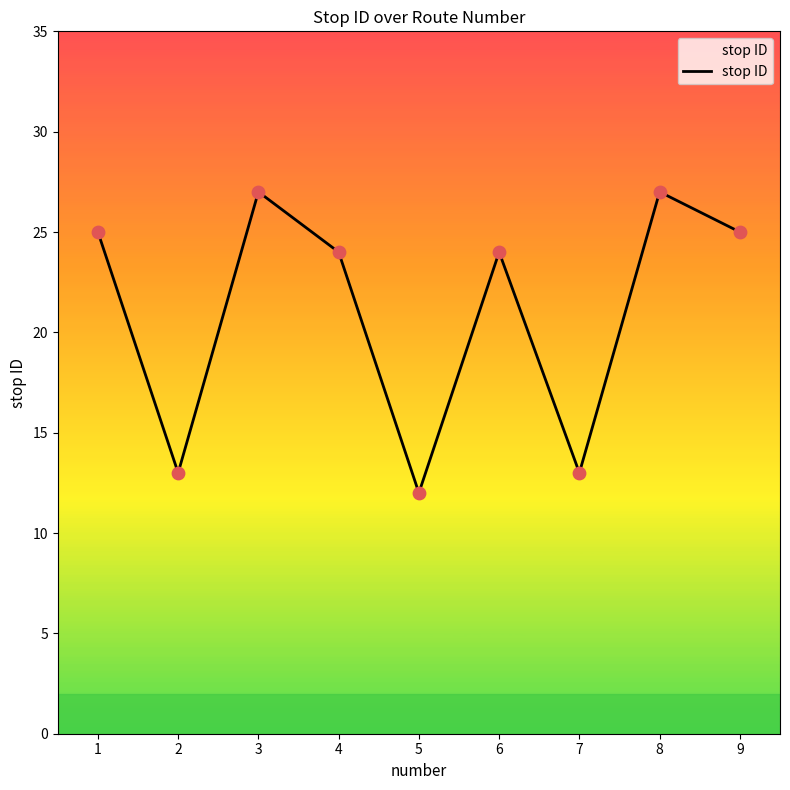

Approximately how many times larger is the value at 8 compared to 2?

2.1